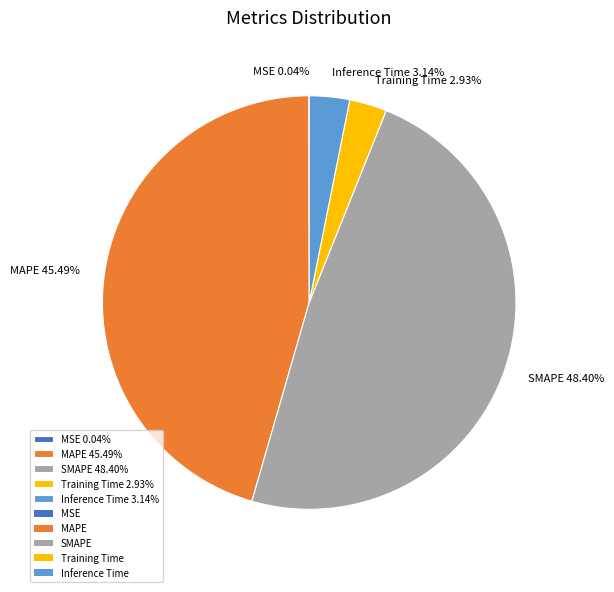

The MAPE slice represents 34% of the pie. True or false?

False